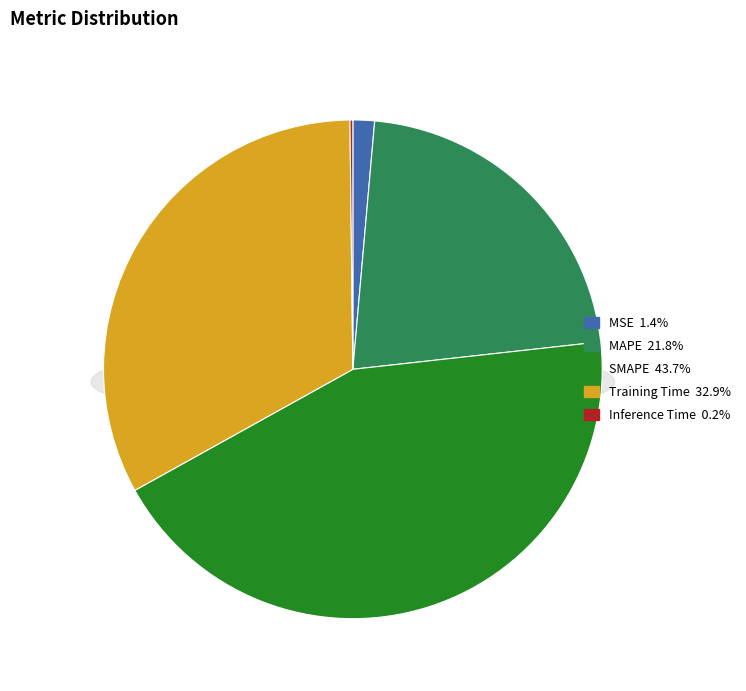

Which category has the biggest portion of the pie?

SMAPE